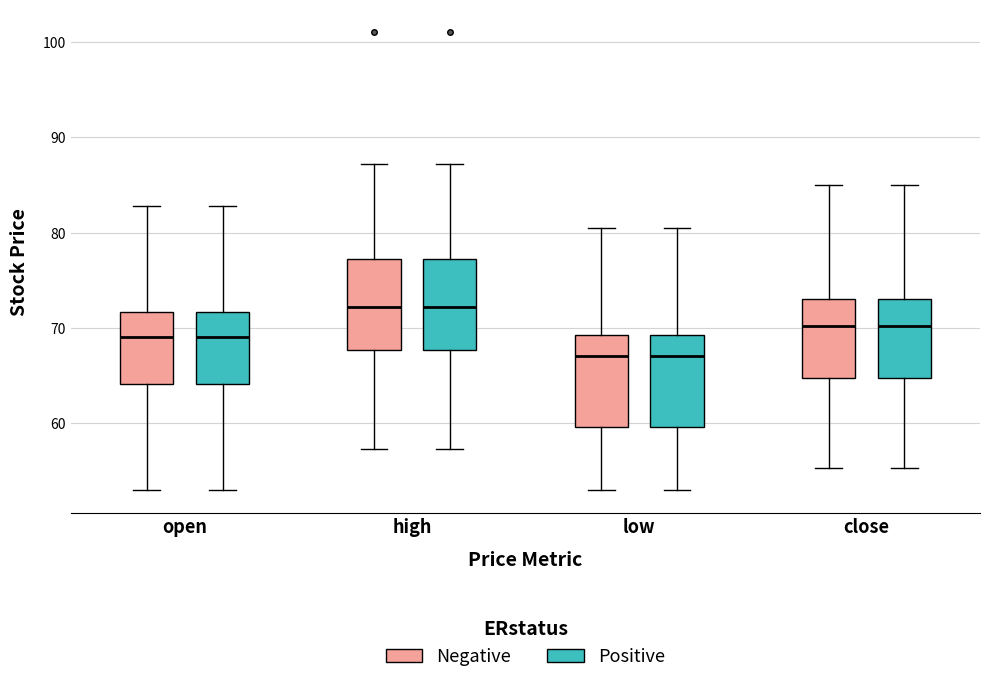

Where does the lower whisker of the box for close (Negative) end on the y-axis? The values are not printed on the chart, so give them approximately, as read against the axis.

55